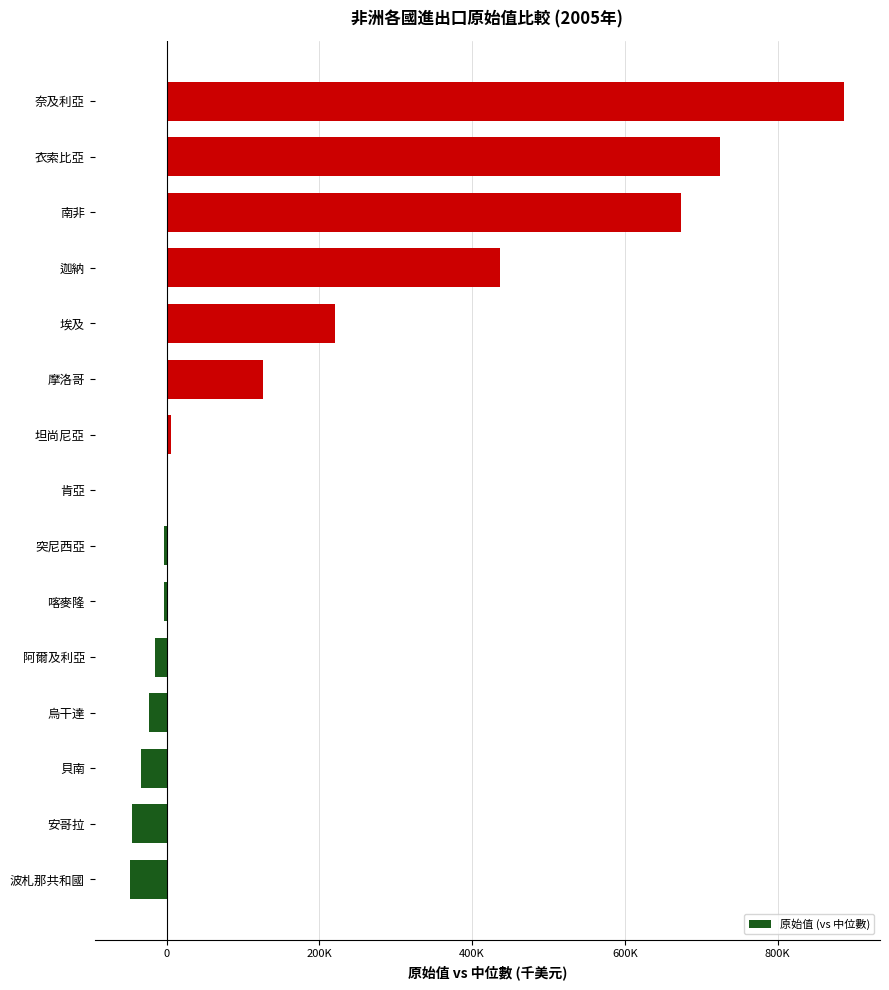

Are the bars horizontal?

Yes